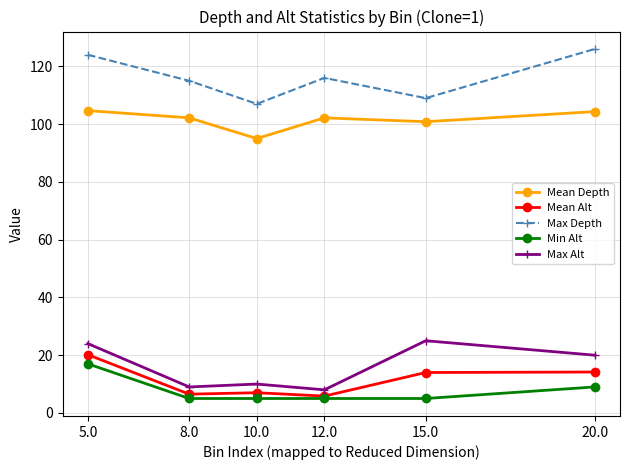

What is the label of the 5th point from the right?

8.0